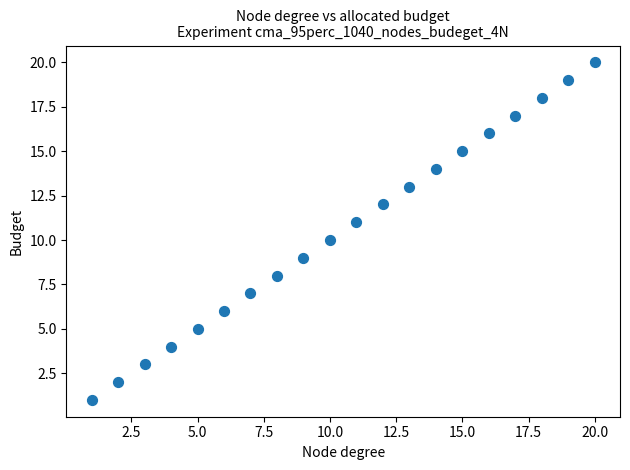

What is the range of Y values (max minus min)?

19